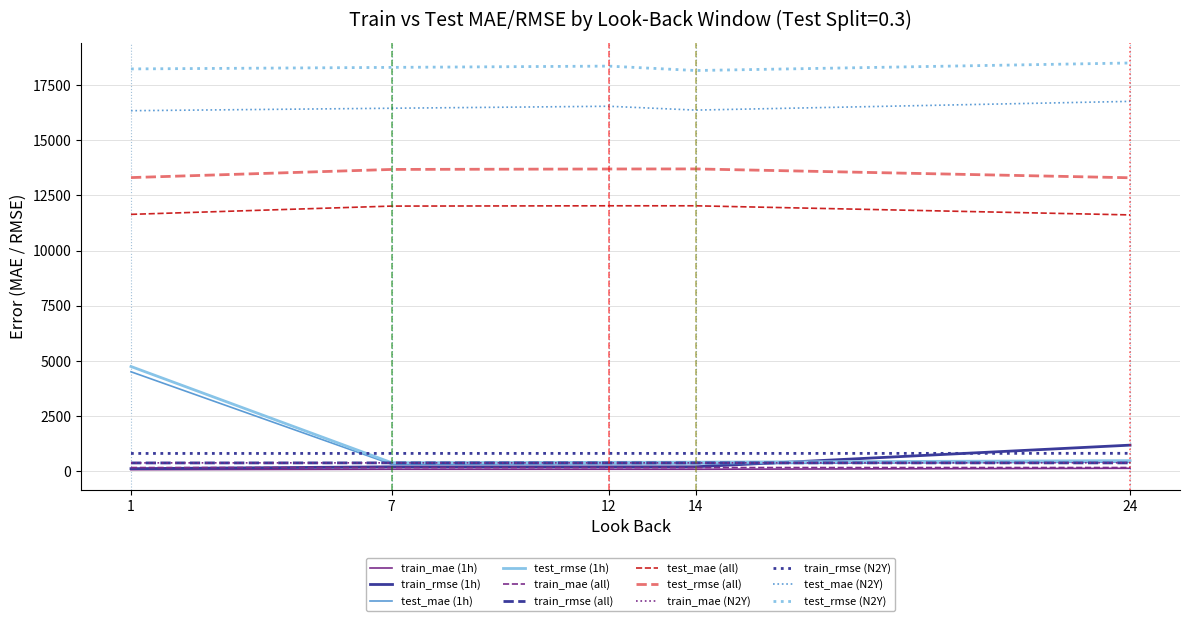

Which series has the widest spread of values?

test_rmse (1h)